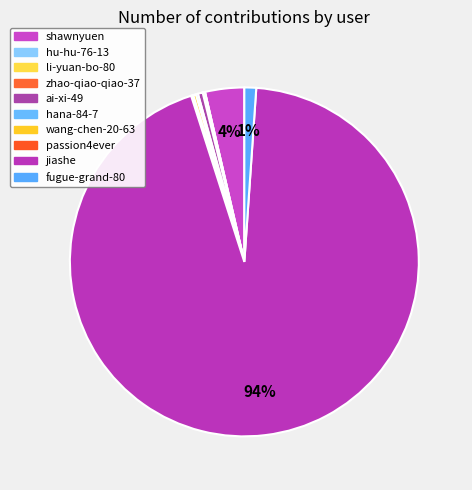

How many slices are in this pie chart?

10